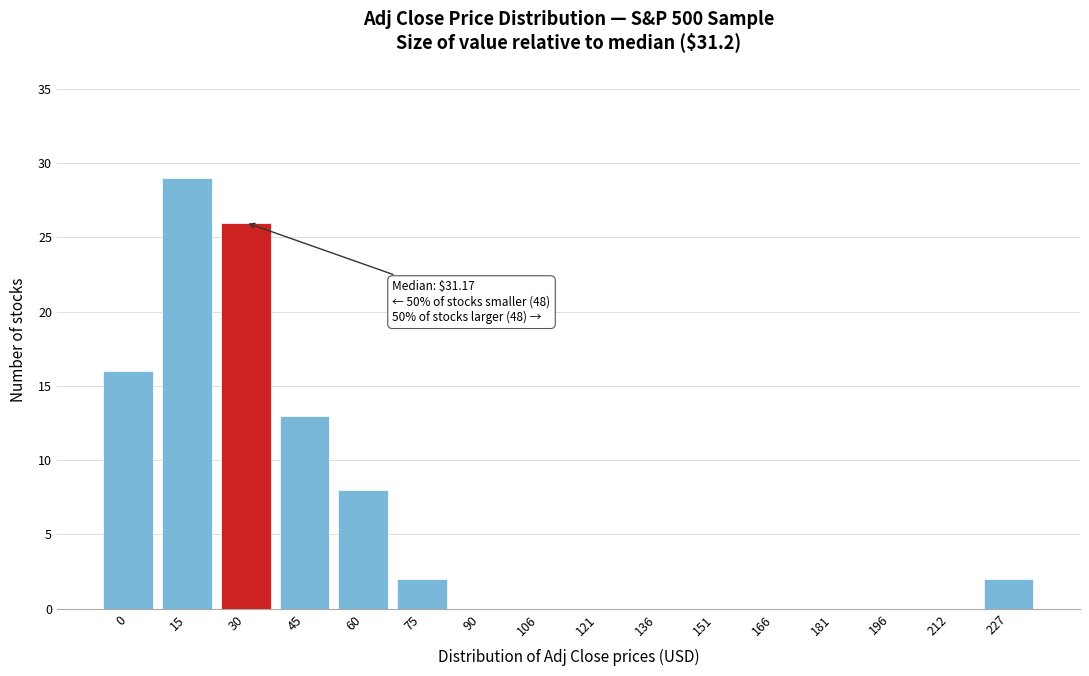

Reading right to left, transcribe all the data shown in this chart.

227=2	212=0	196=0	181=0	166=0	151=0	136=0	121=0	106=0	90=0	75=2	60=8	45=13	30=26	15=29	0=16